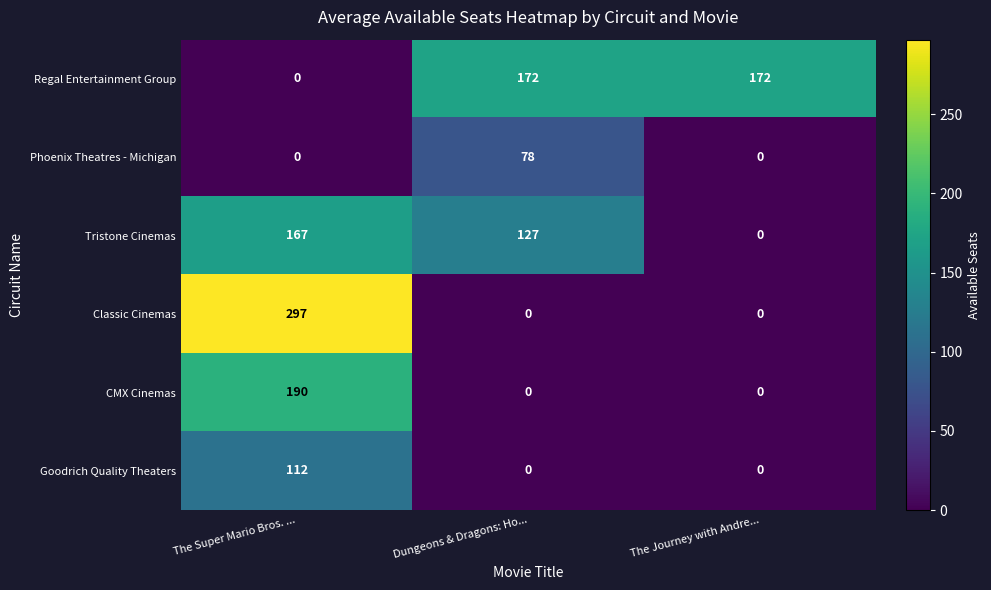

What is the difference between the CMX Cinemas values at The Super Mario Bros. ... and Dungeons & Dragons: Ho...?

190